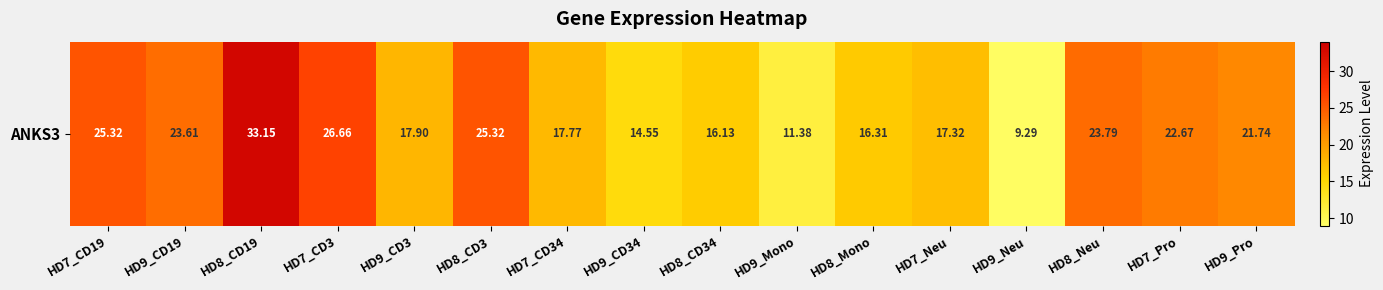

Rank the categories by value from lowest to highest.

HD9_Neu, HD9_Mono, HD9_CD34, HD8_CD34, HD8_Mono, HD7_Neu, HD7_CD34, HD9_CD3, HD9_Pro, HD7_Pro, HD9_CD19, HD8_Neu, HD7_CD19, HD8_CD3, HD7_CD3, HD8_CD19